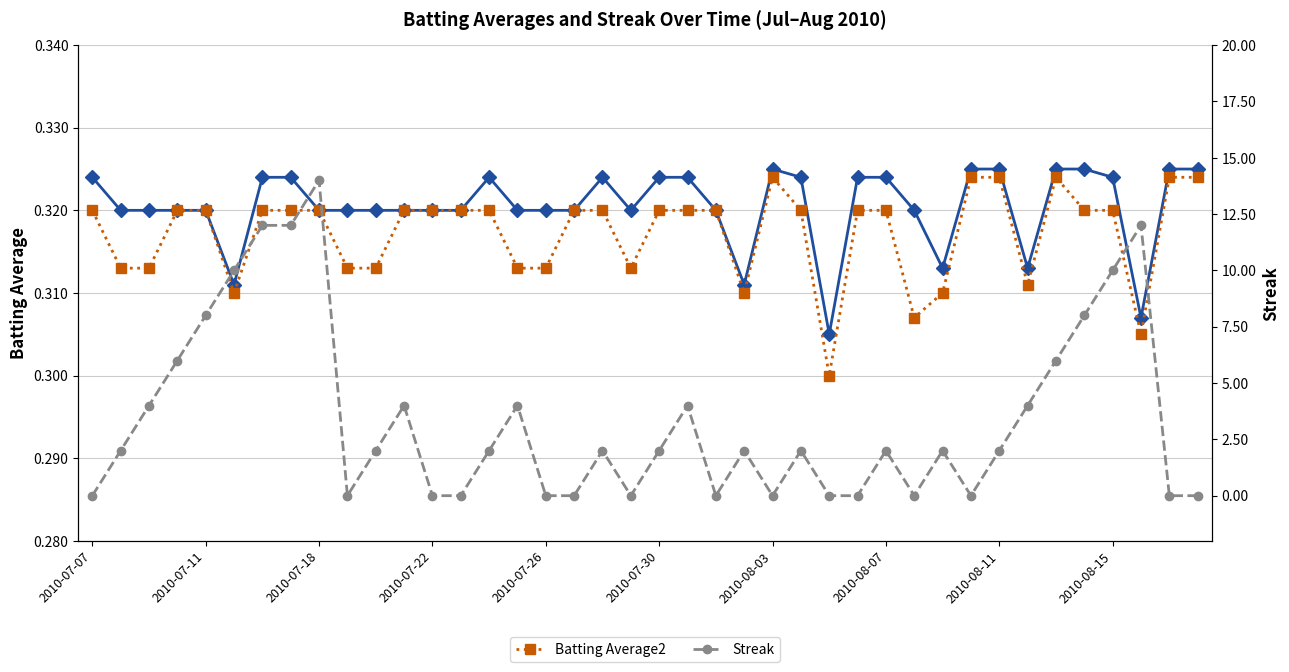

How many values in Streak are above zero?

25